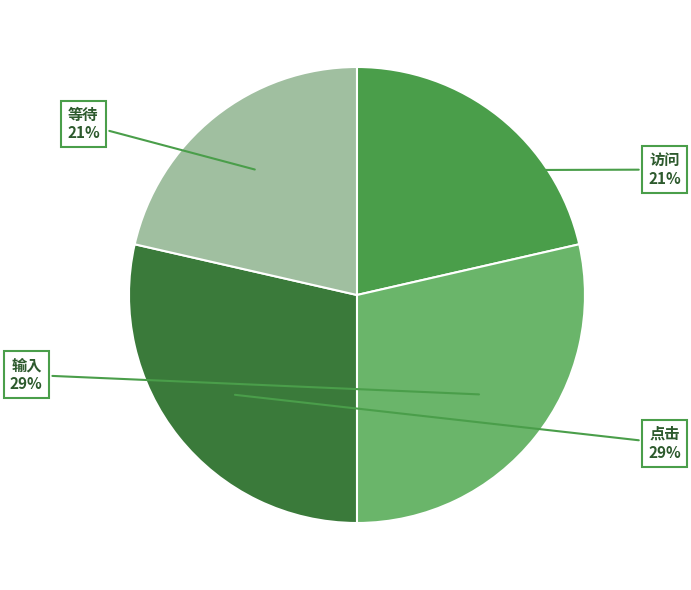

To the nearest percent, what is the combined percentage of 点击 and 等待?

50%